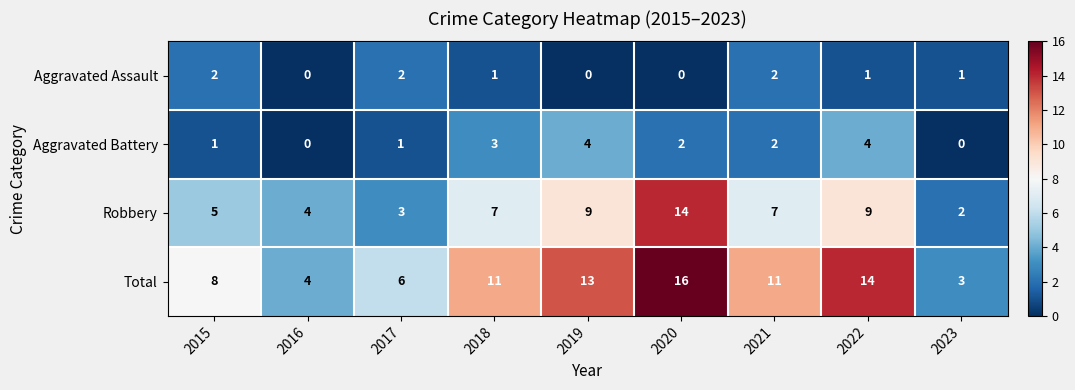

The Aggravated Battery series shows 1 at 2017. True or false?

True